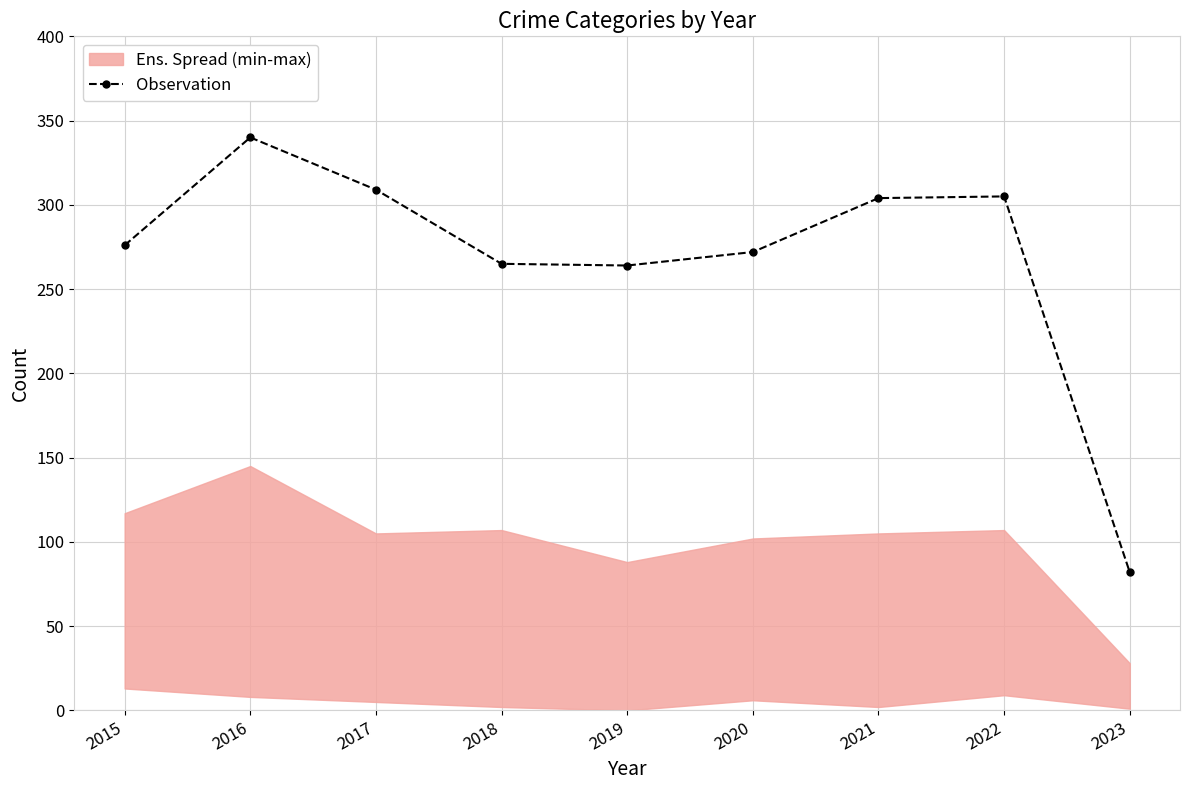

Does the chart have visible grid lines?

Yes